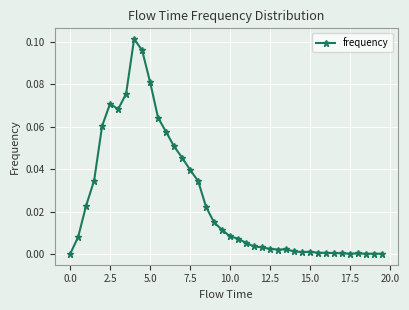

Where is the first local maximum?

2.5